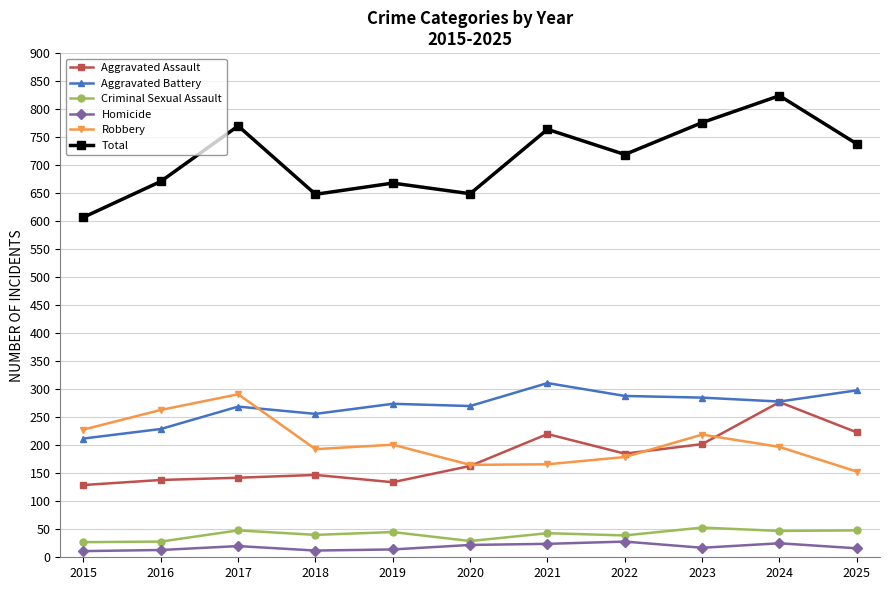

True or false: Total and Homicide intersect in this chart.

False